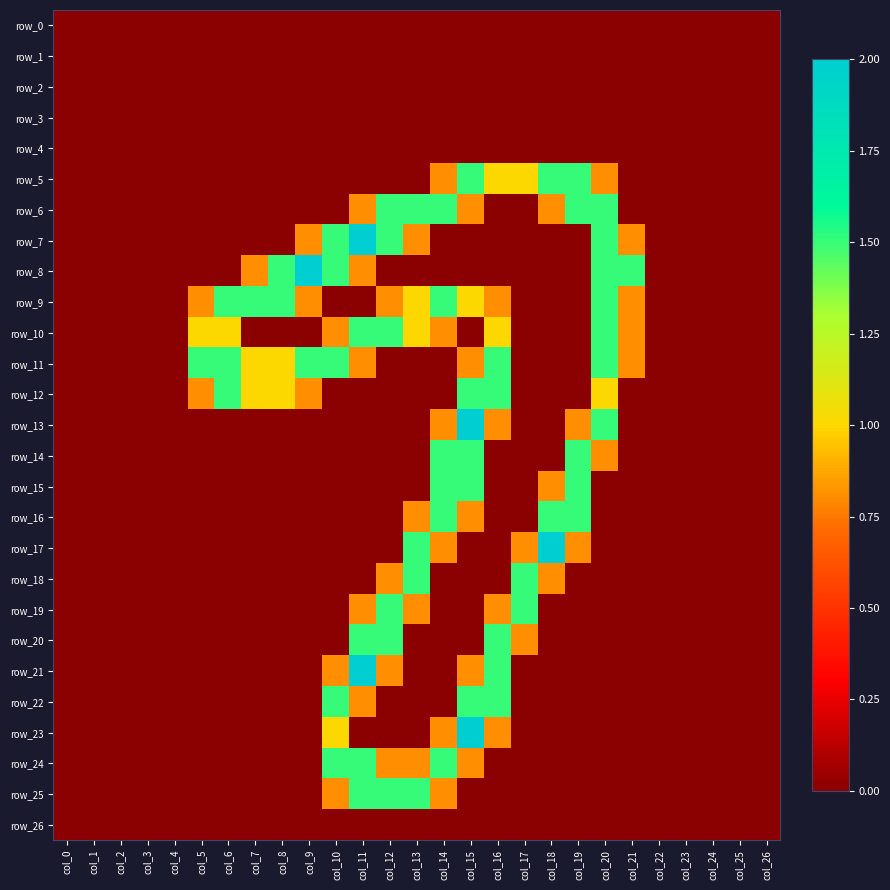

At which category is the sum across all series the highest?

col_15